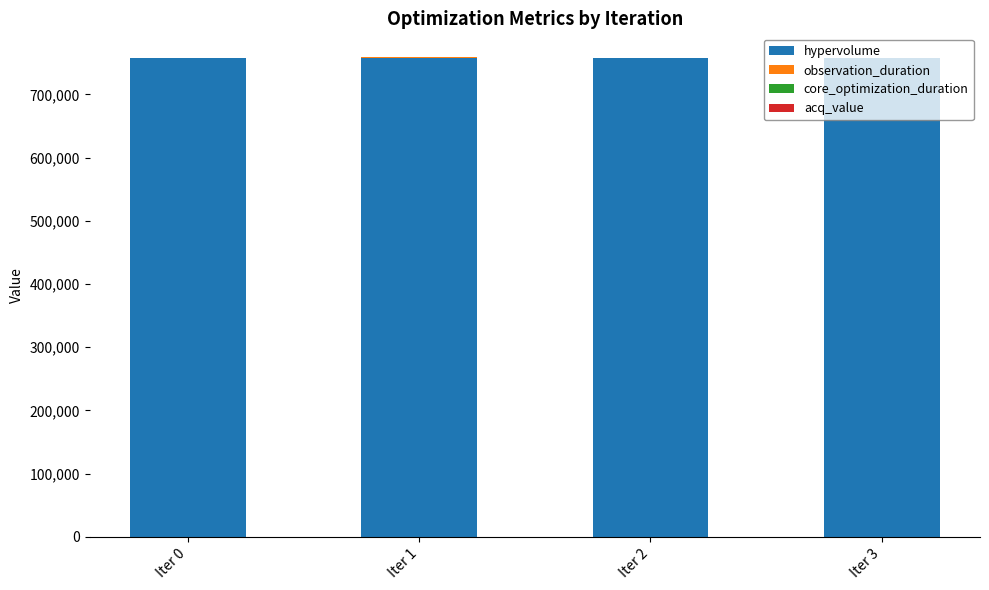

The value of hypervolume at Iter 0 is 757882.0. True or false?

True